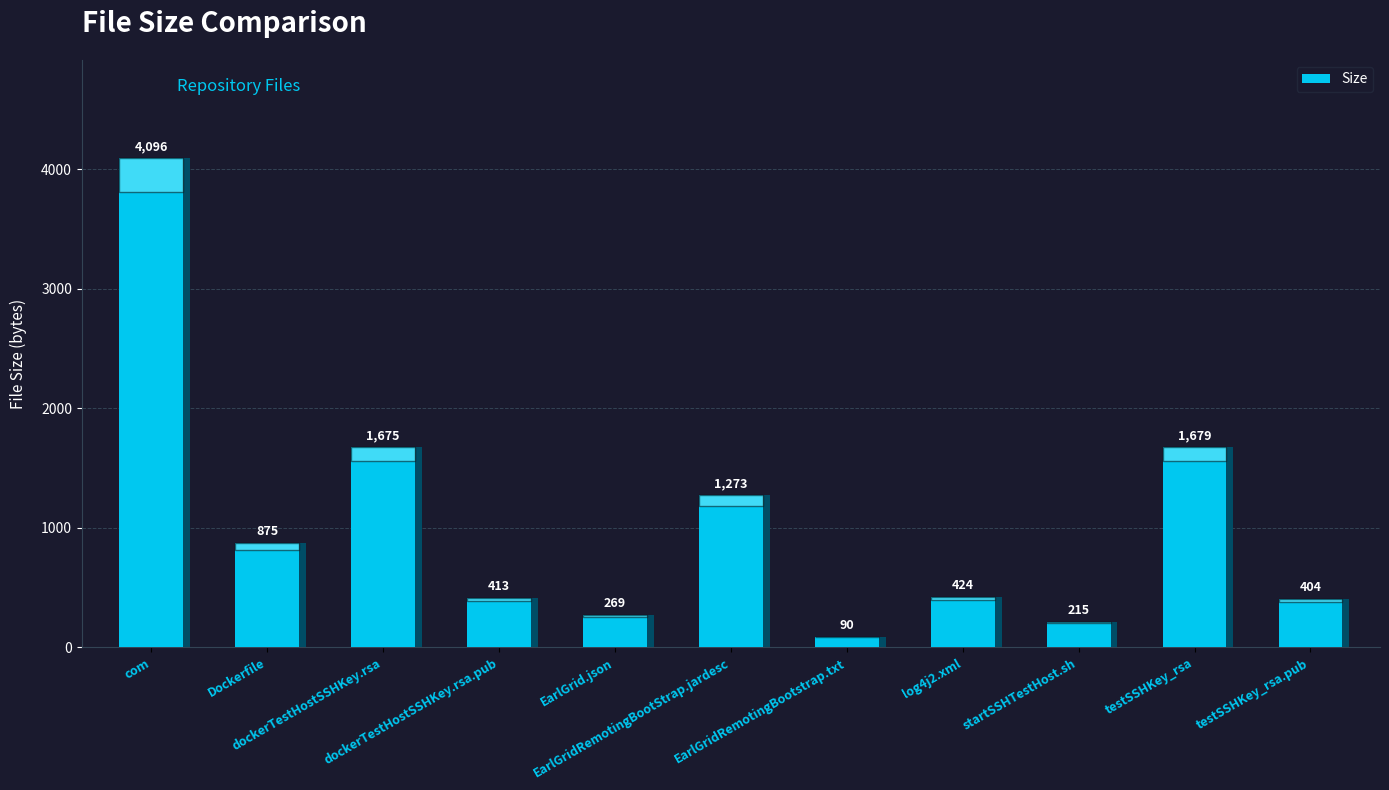

The chart shows a value of 2776 at testSSHKey_rsa. True or false?

False